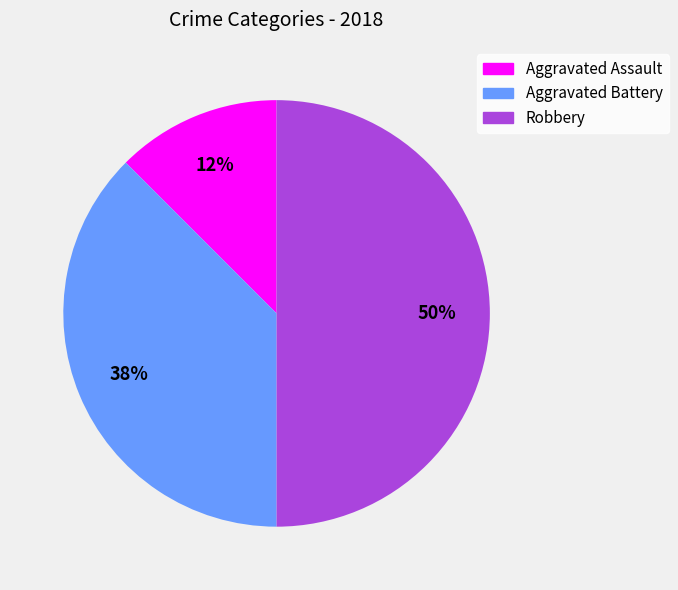

Is Aggravated Battery the majority of the pie?

No